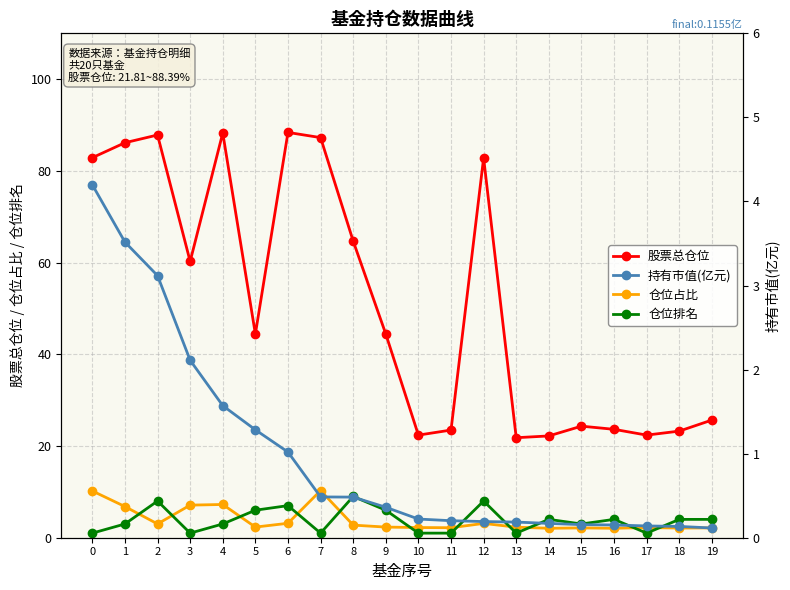

What is the value of the 仓位占比 point at the 11th from the left?

2.2